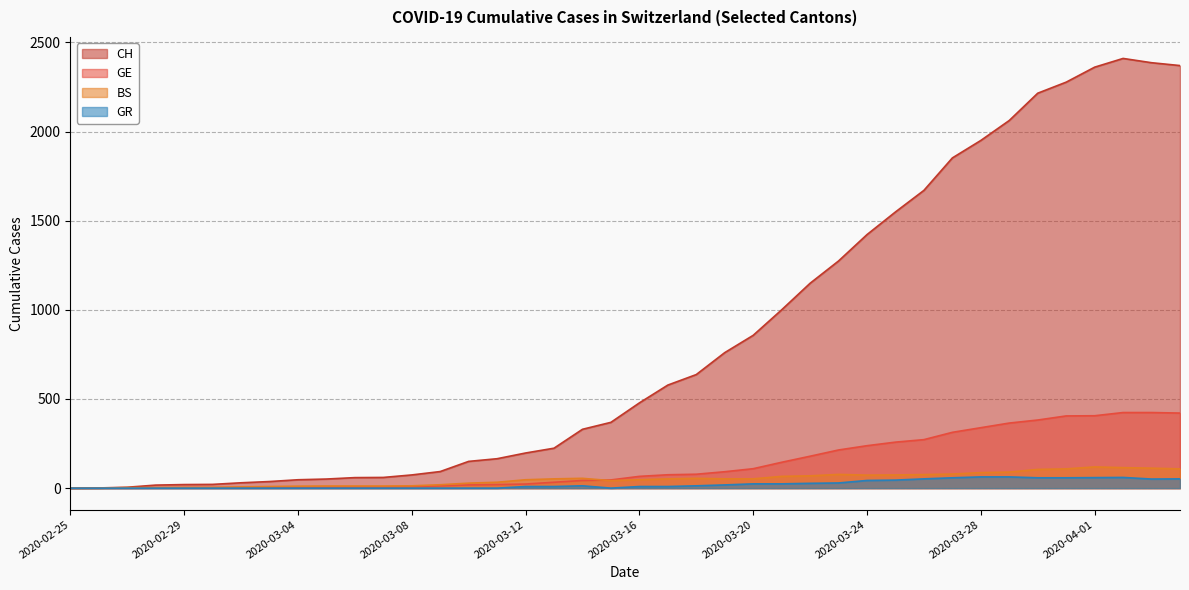

At how many categories does at least one series exceed 1701?

9